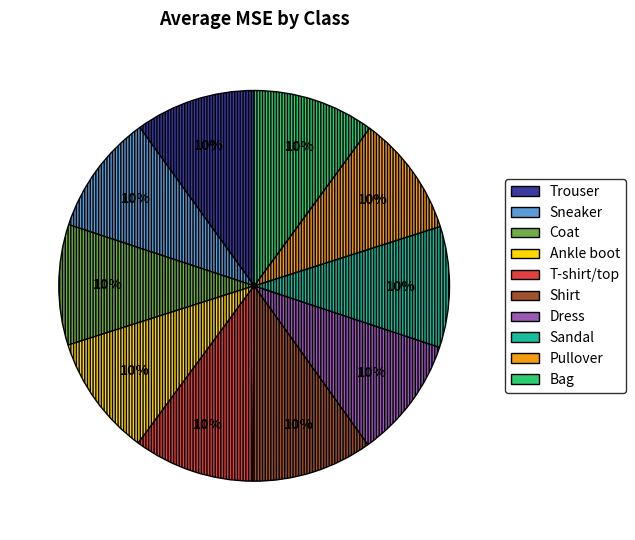

Is it true that Shirt is 10% of the pie?

True